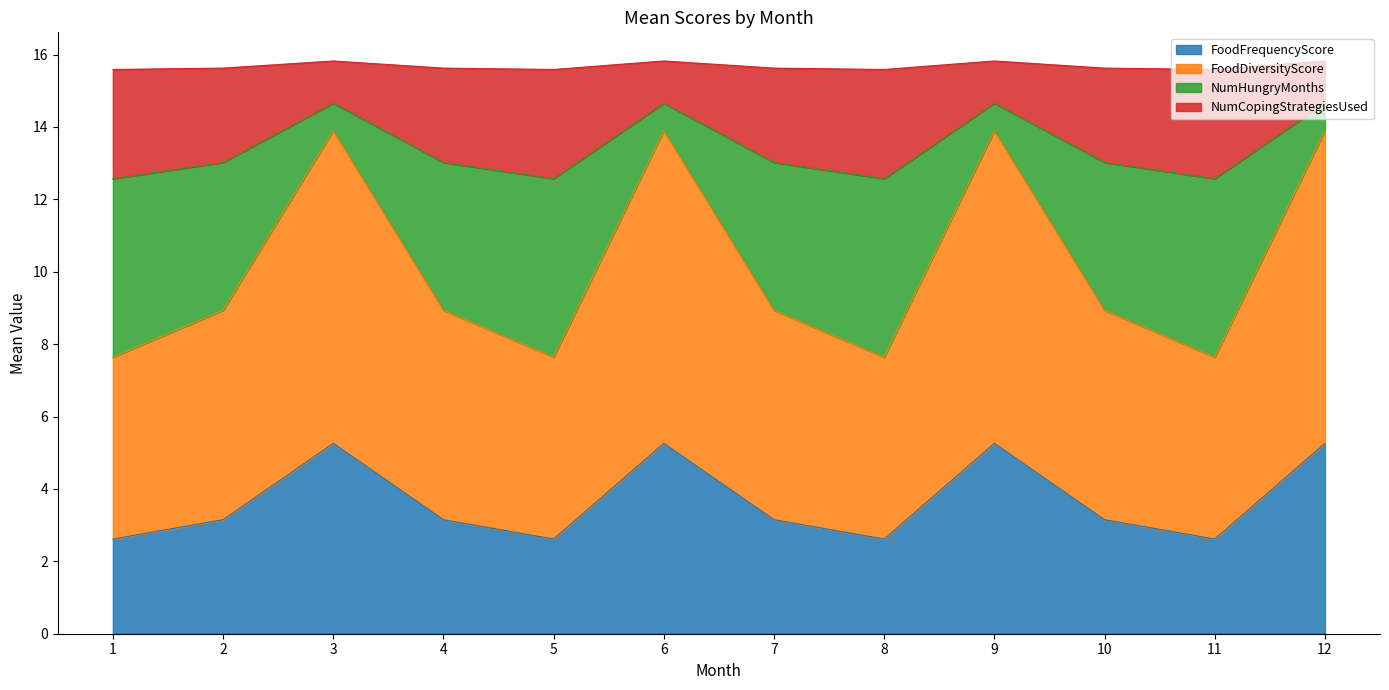

What is the maximum value for FoodFrequencyScore?

5.3